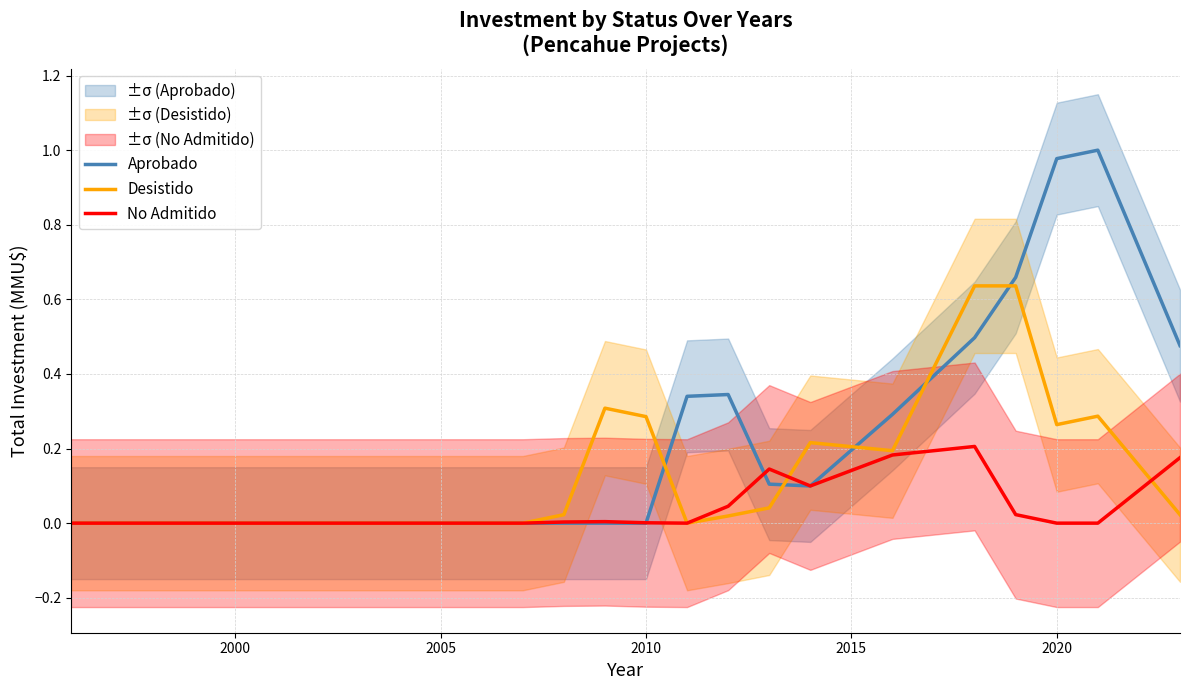

The value of No Admitido at 2020 is -0.1. True or false?

False